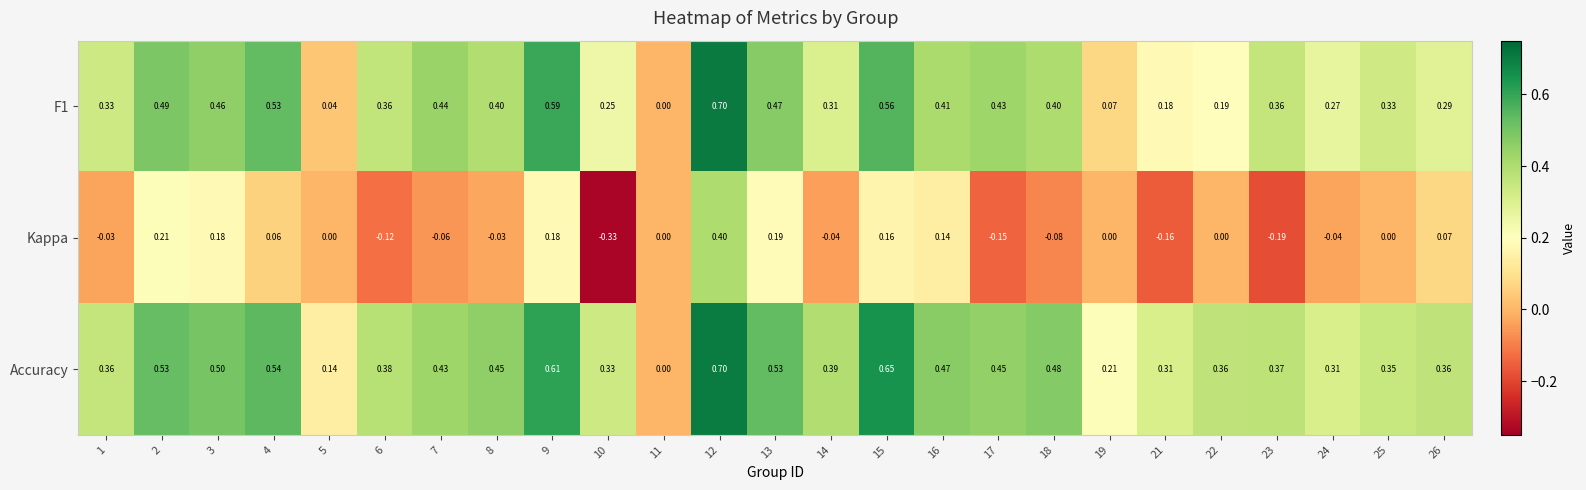

How many series are shown in this chart?

3